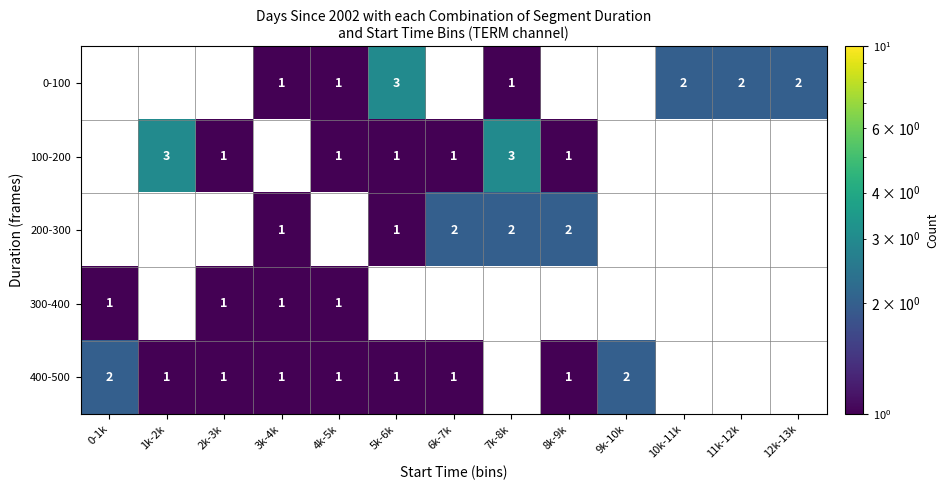

The value of 100-200 at 1k-2k is 1. True or false?

False